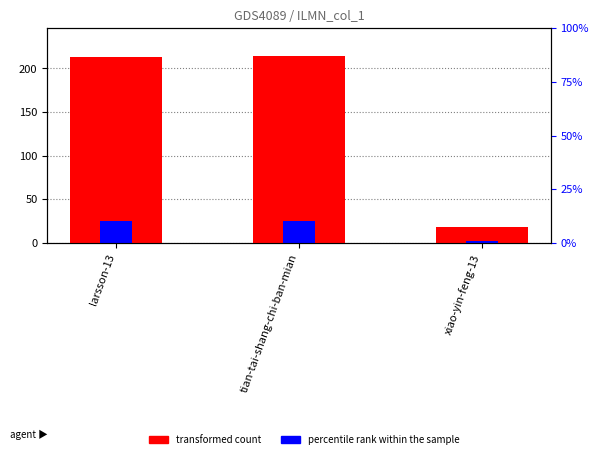

What is the label of the 1st bar from the right?

xiao-yin-feng-13